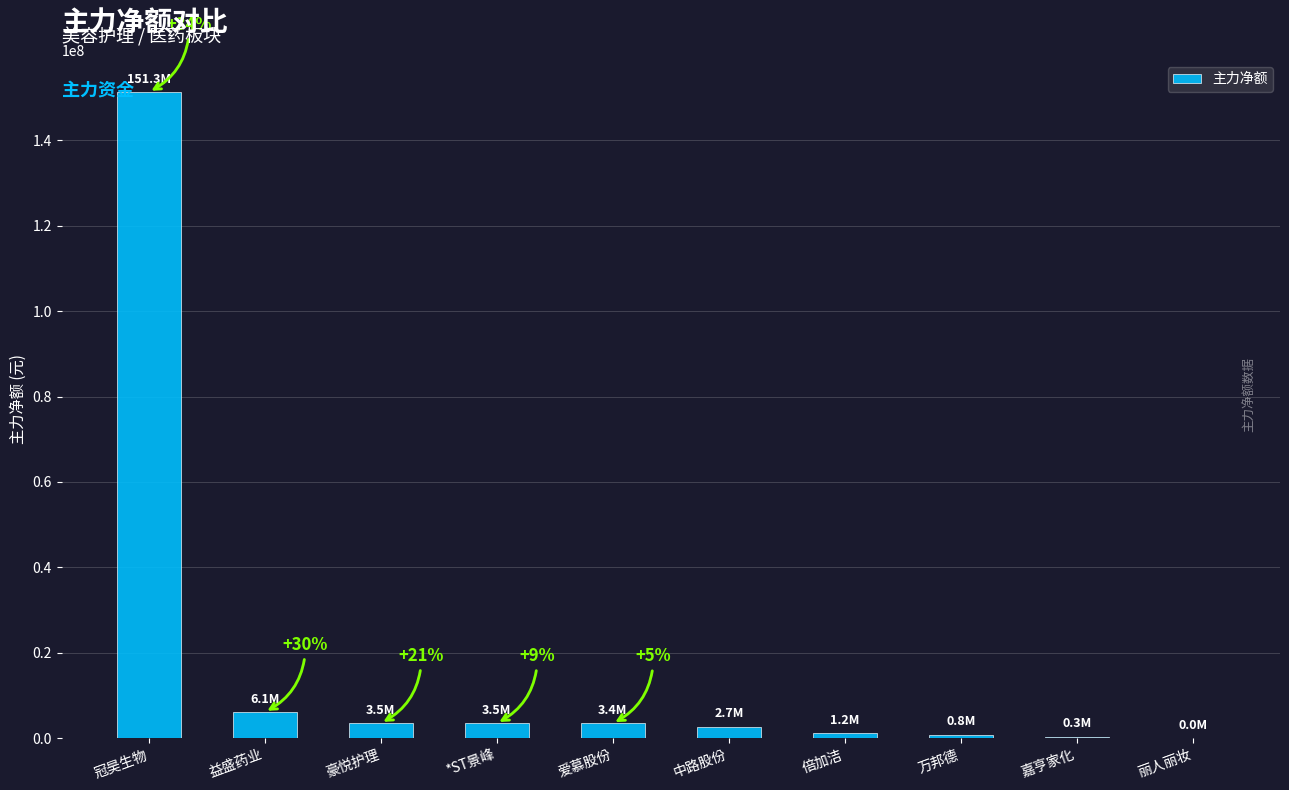

Are the bars horizontal?

No